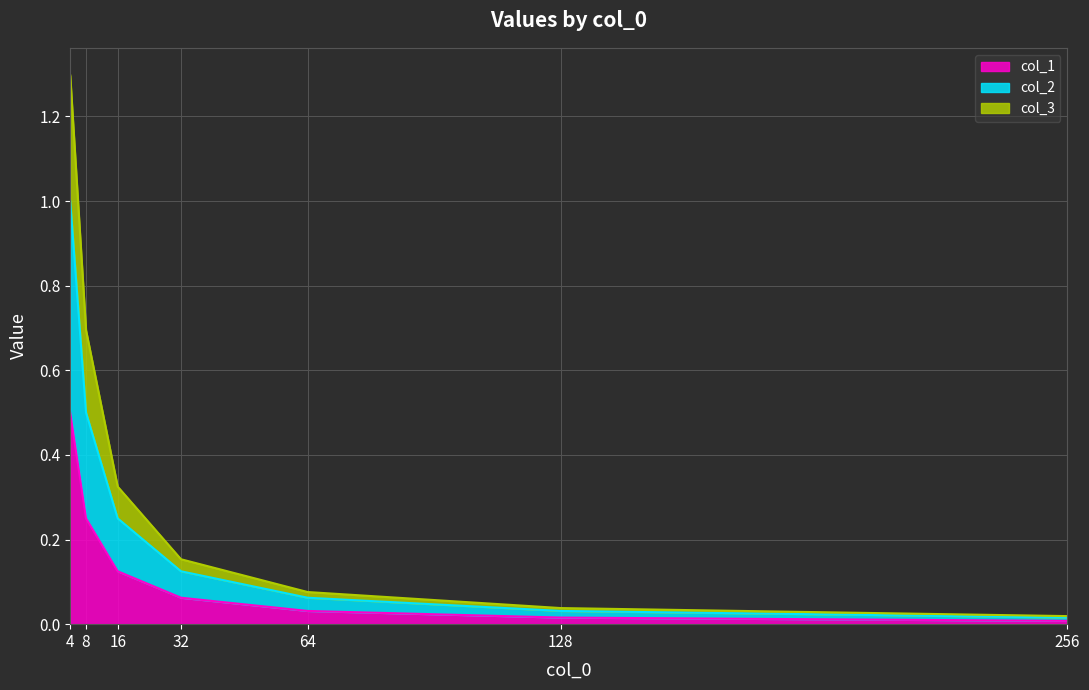

True or false: col_2 and col_1 cross at least once.

False